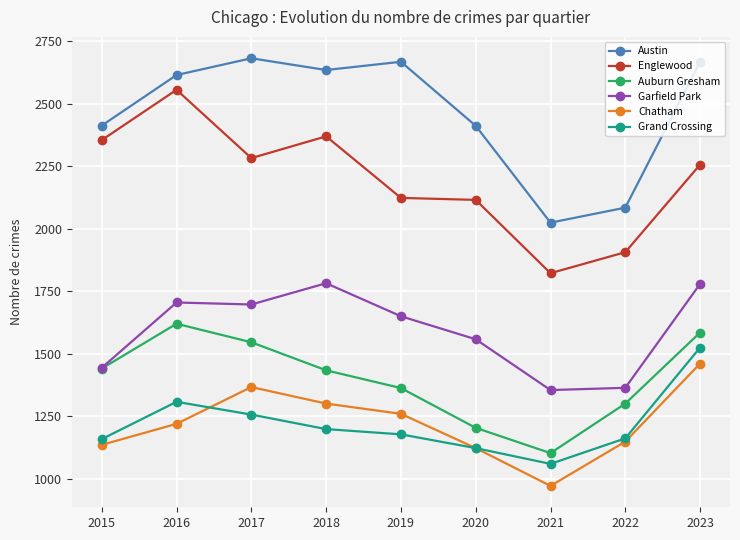

Which series has the largest total across all categories?

Austin